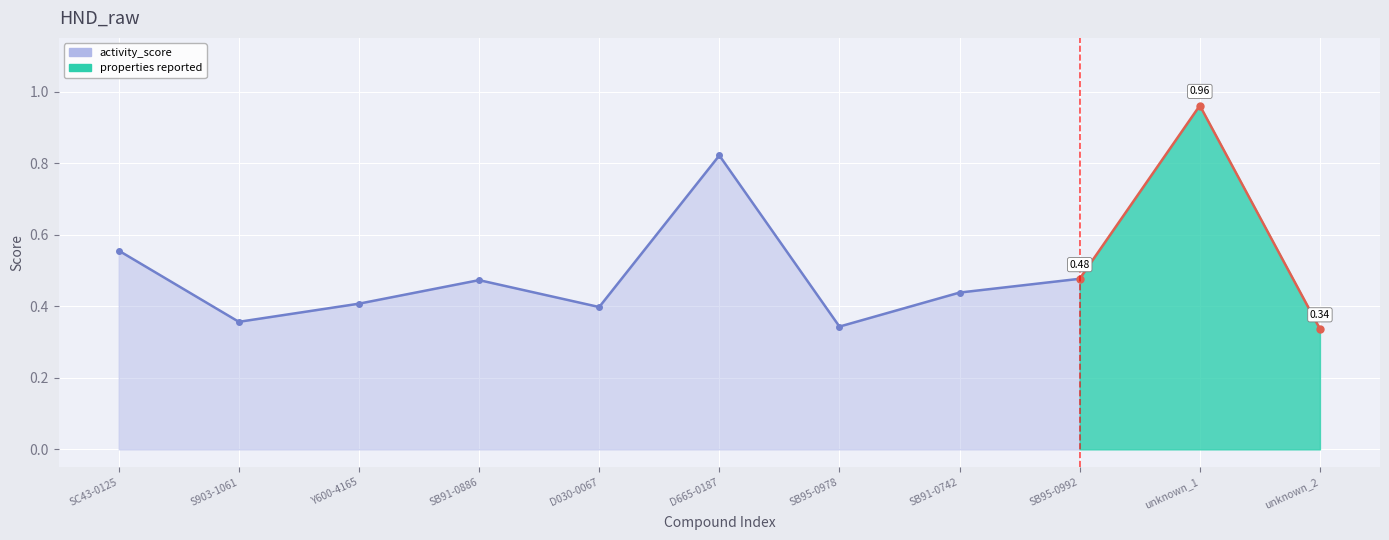

The chart shows a value of 0.1 at unknown_2. True or false?

False